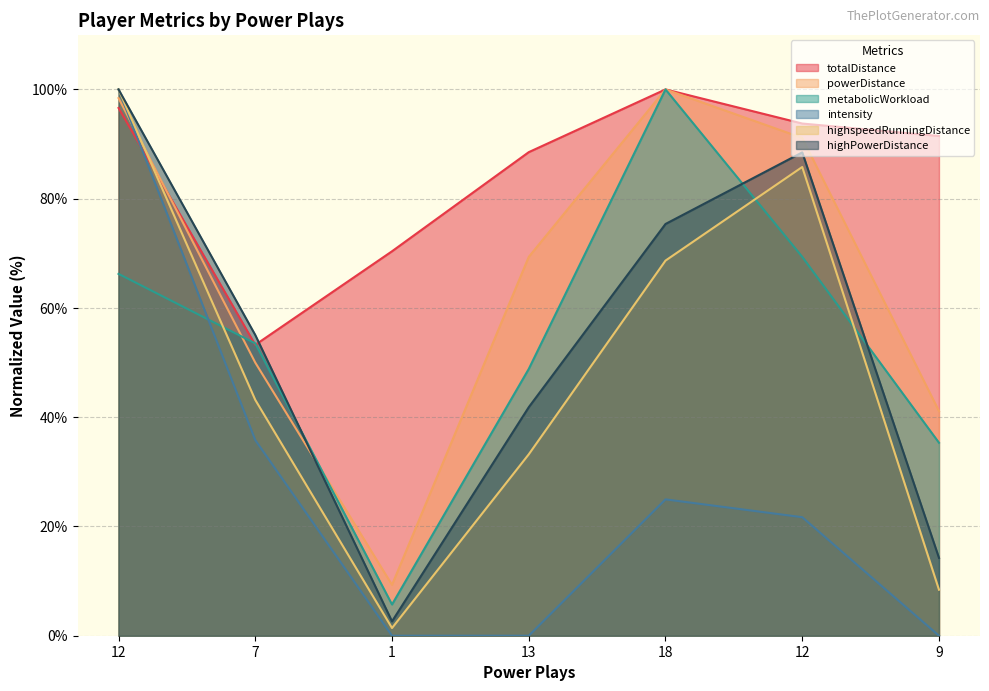

What is the sum of all totalDistance values?

594.0